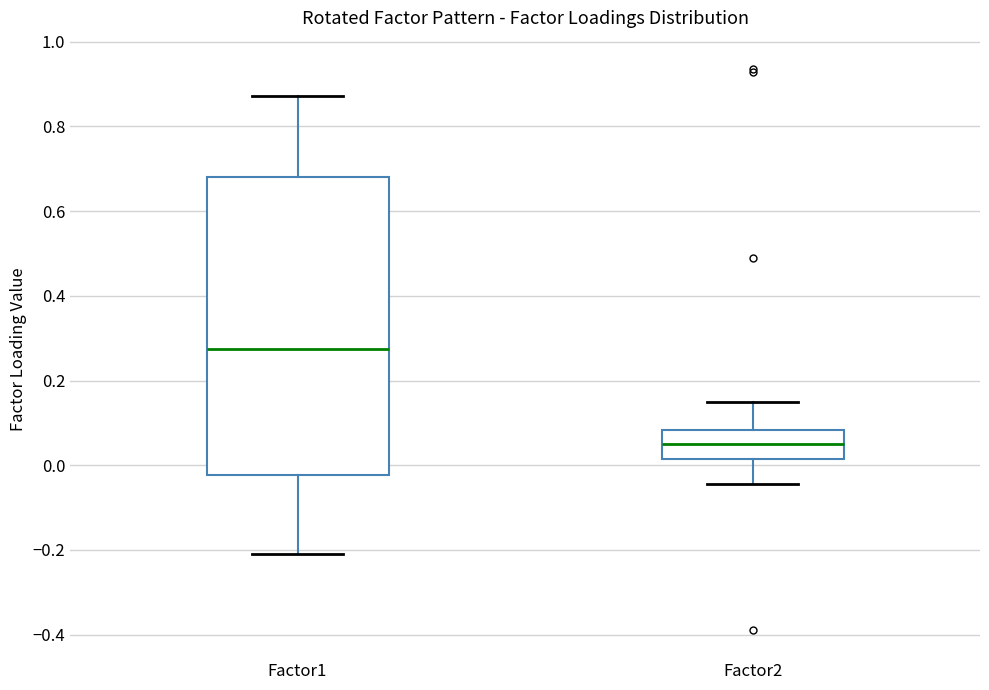

Reading left to right, transcribe this box plot: for each box, give where its median line is, the range the box spans, and where its two whiskers end, as read against the y-axis. The values are not printed on the chart, so give them approximately, as read against the axis.

Factor1: median 0.28, box -0.02 to 0.68, whiskers -0.20 to 0.88
Factor2: median 0.06, box 0.02 to 0.08, whiskers -0.04 to 0.14